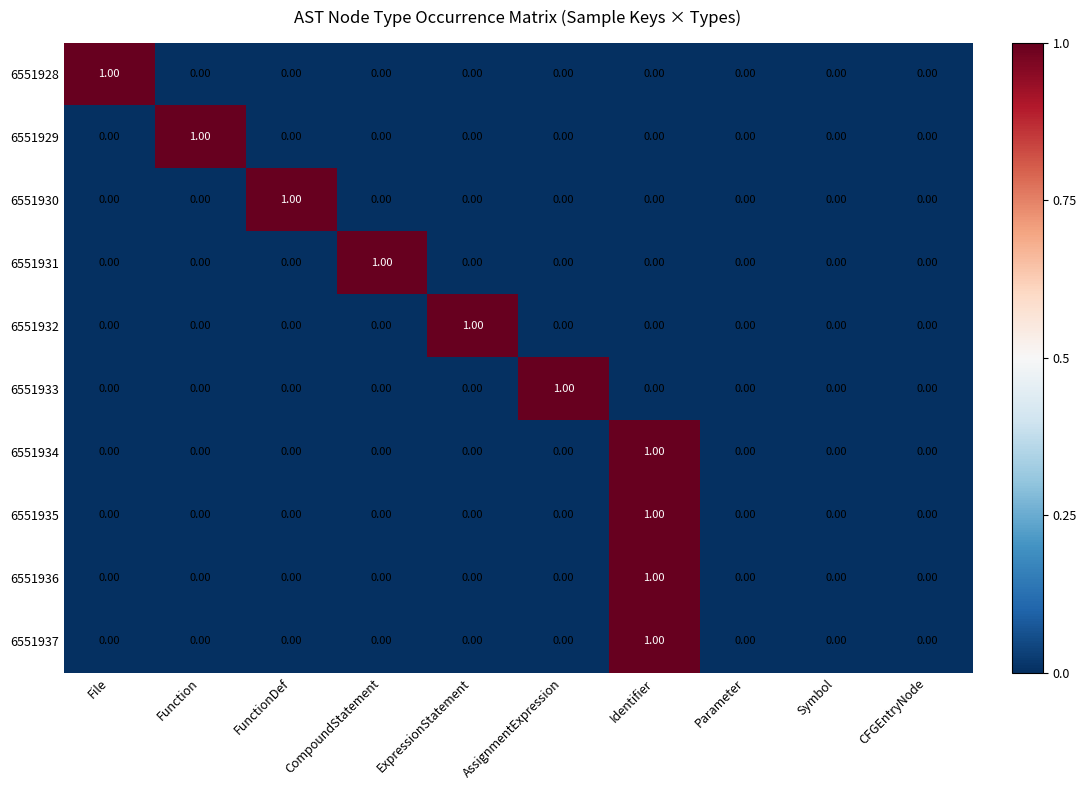

At which category is the sum across all series the highest?

Identifier